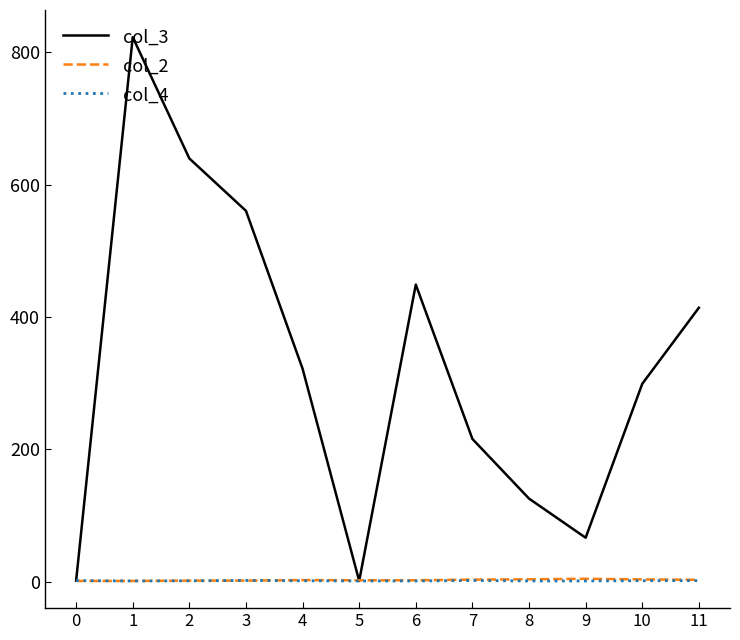

Which series has the widest spread of values?

col_3